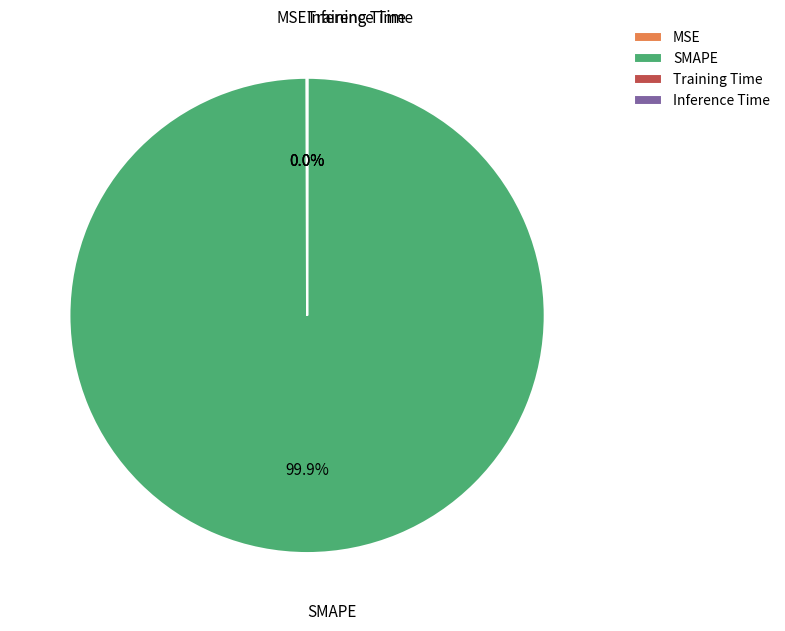

Which slice represents more than half of the pie?

SMAPE